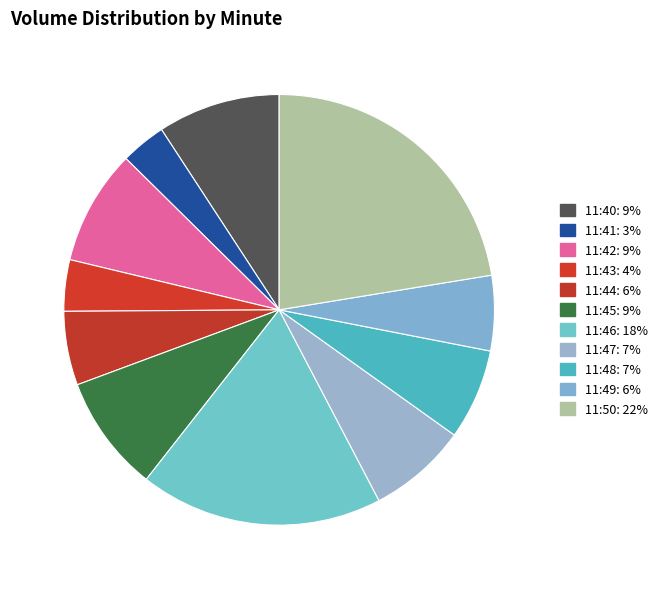

To the nearest percent, what is the difference between the largest and smallest slice percentages?

19%